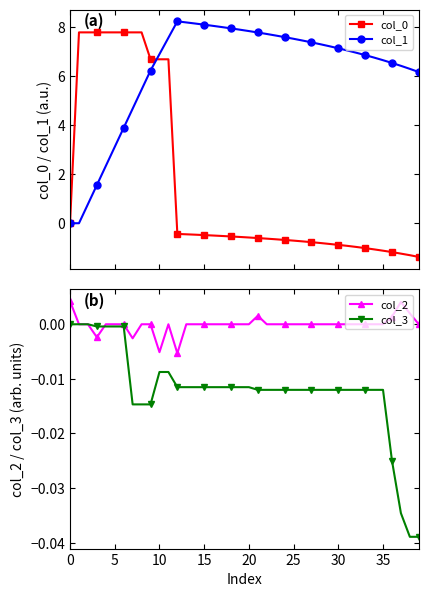

At how many categories does at least one series exceed 8?

6